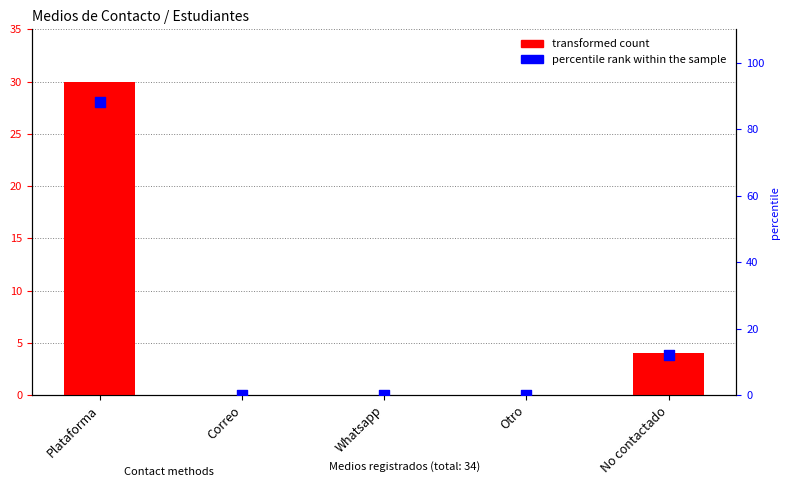

Which series reaches the minimum Y coordinate?

transformed count